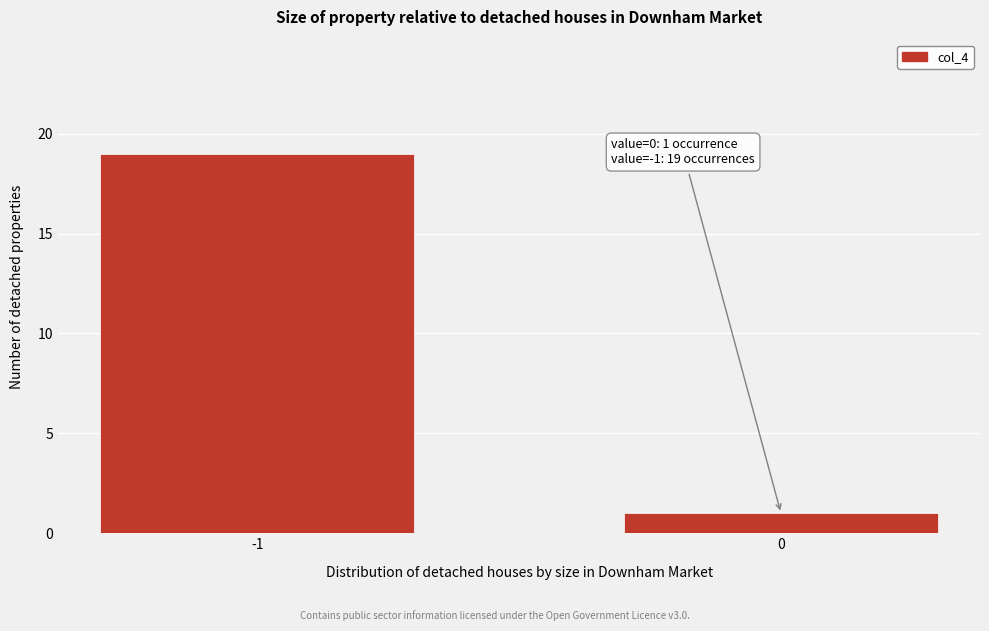

Reading left to right, transcribe all the data shown in this chart.

19	1